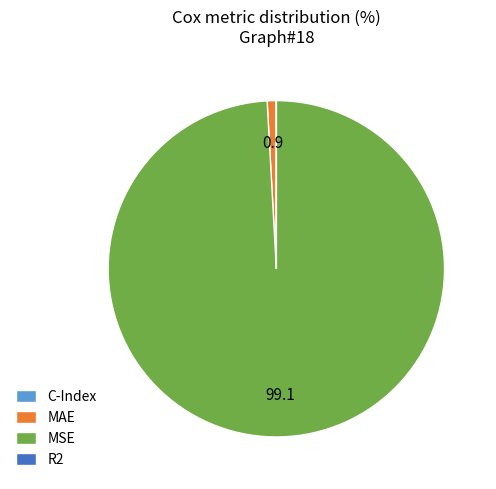

Which category accounts for the majority?

MSE